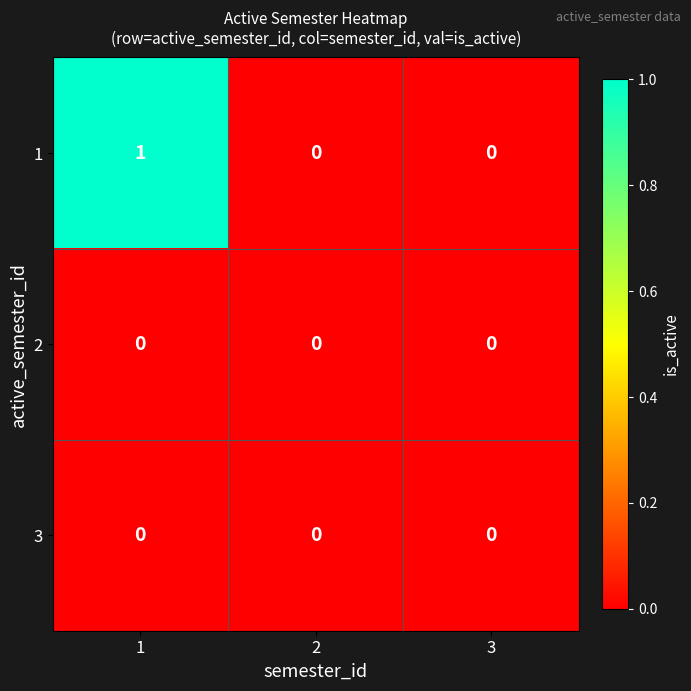

Count the 1 values in the range 0 to 1.

3